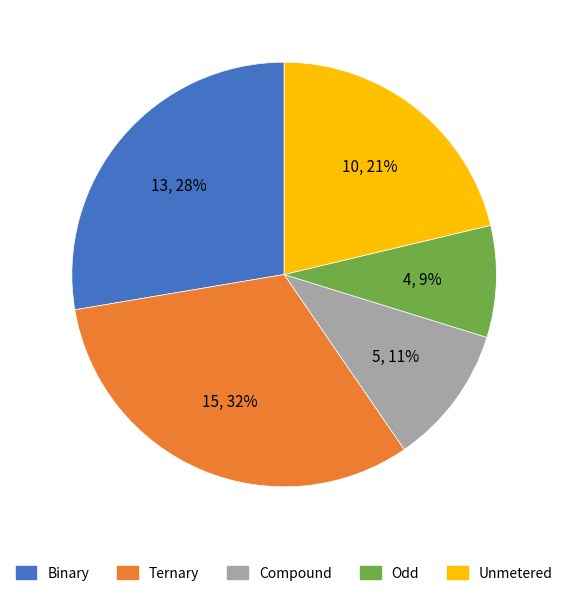

To the nearest percent, what is the difference between the largest and smallest slice percentages?

23%